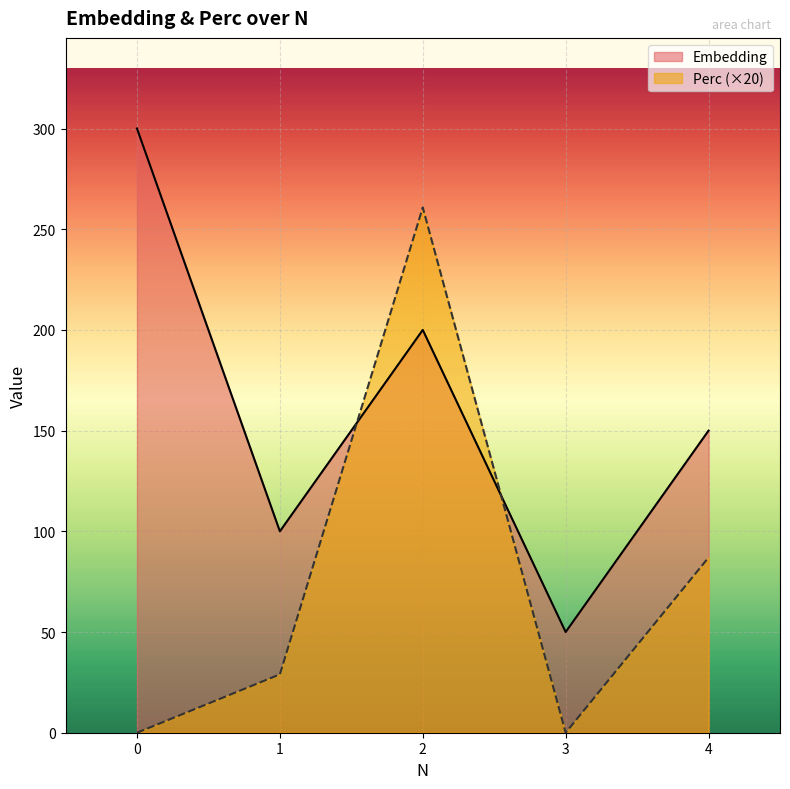

What is the difference between the Perc values at 0 and 4?

87.0